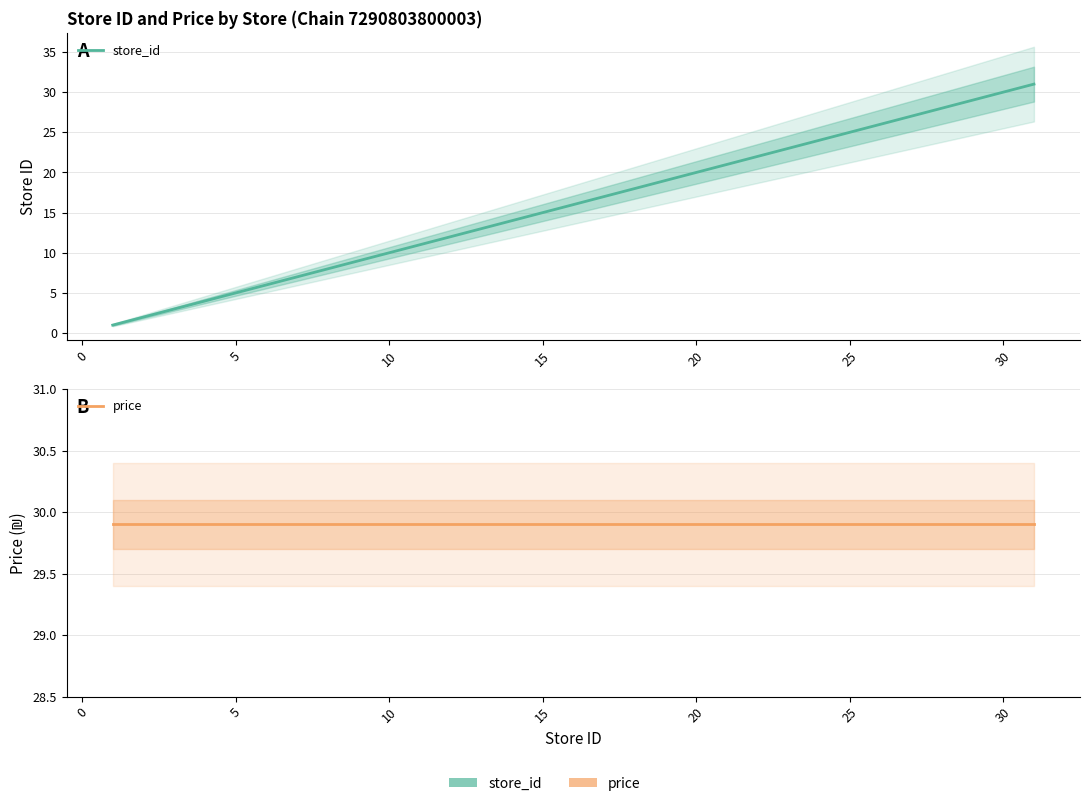

At how many categories does at least one series exceed 1?

21